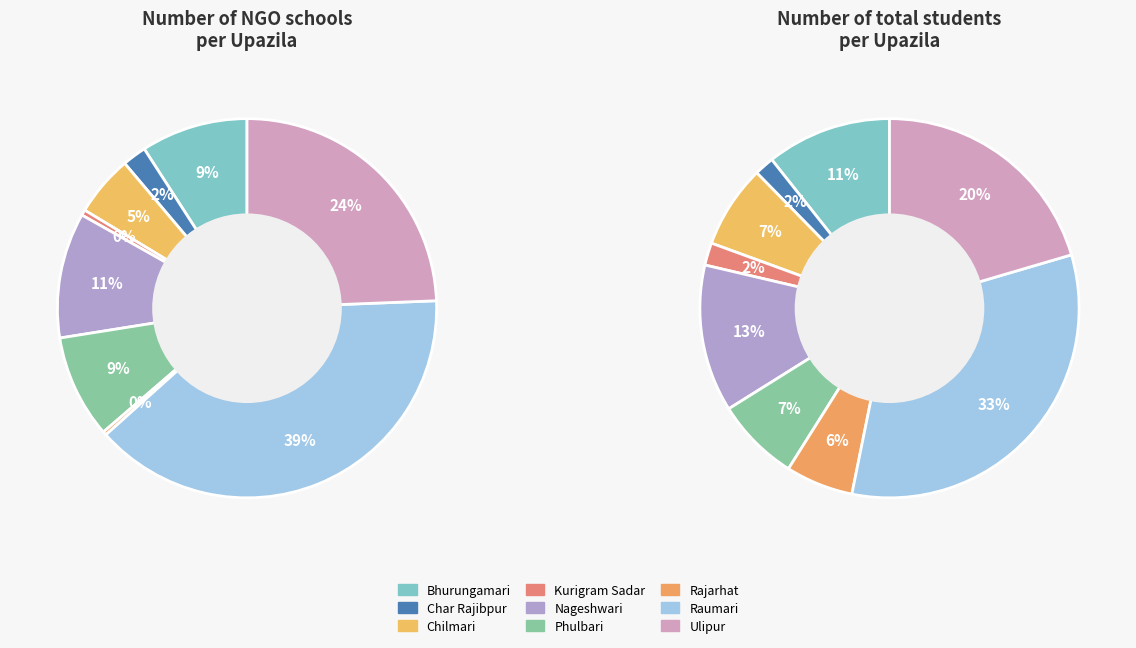

Is the sum of Phulbari and Rajarhat greater than half?

No